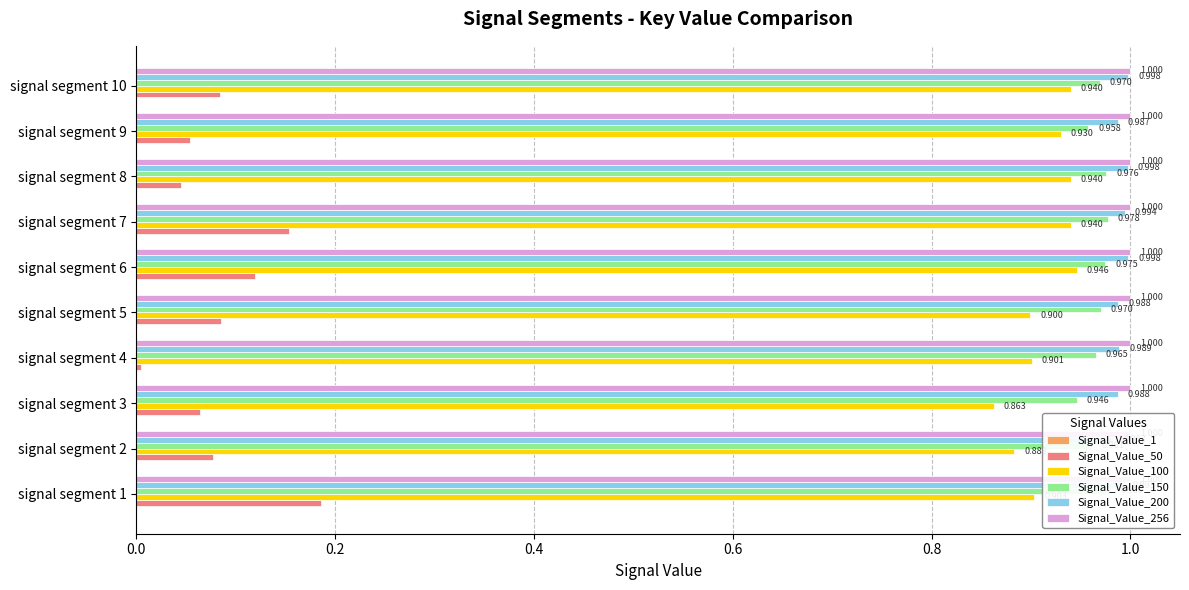

What is the total value across all series at 0.6?

3.0